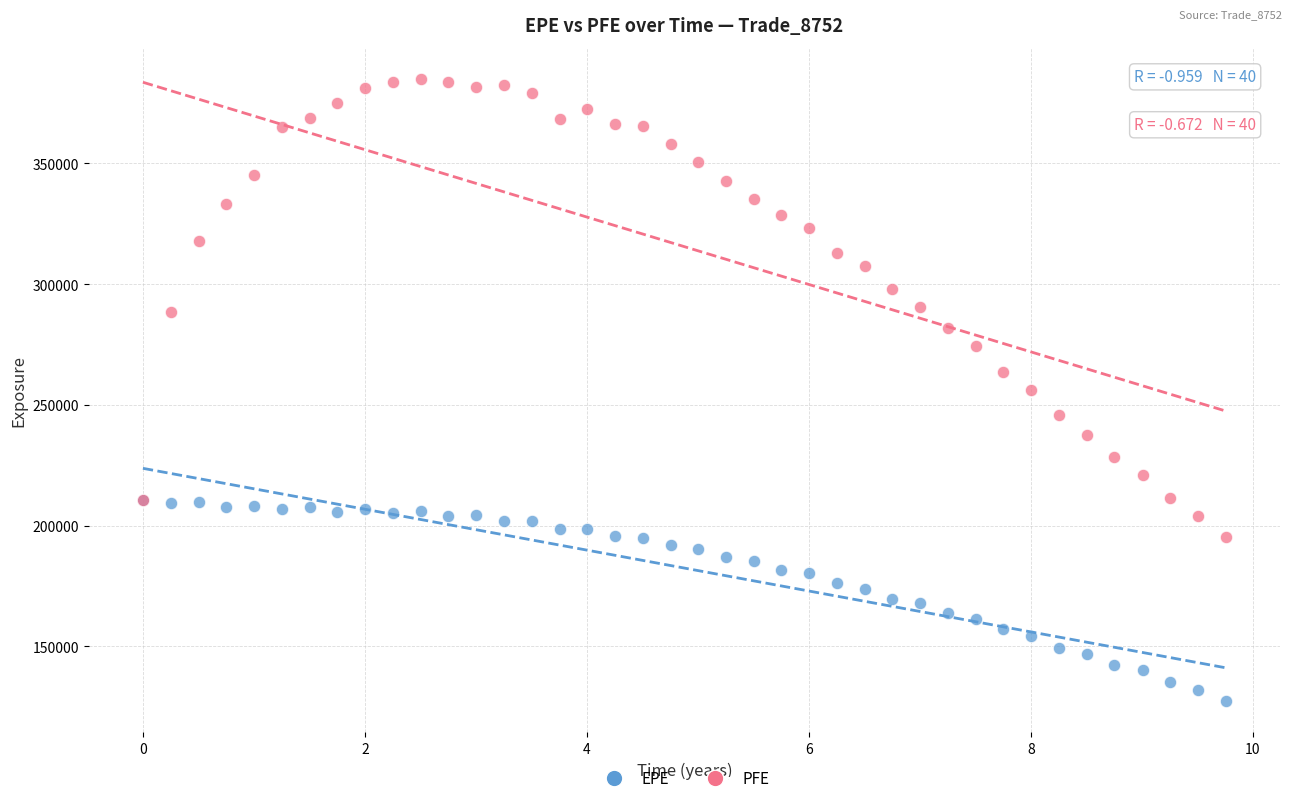

Which series contains the highest Y value?

PFE